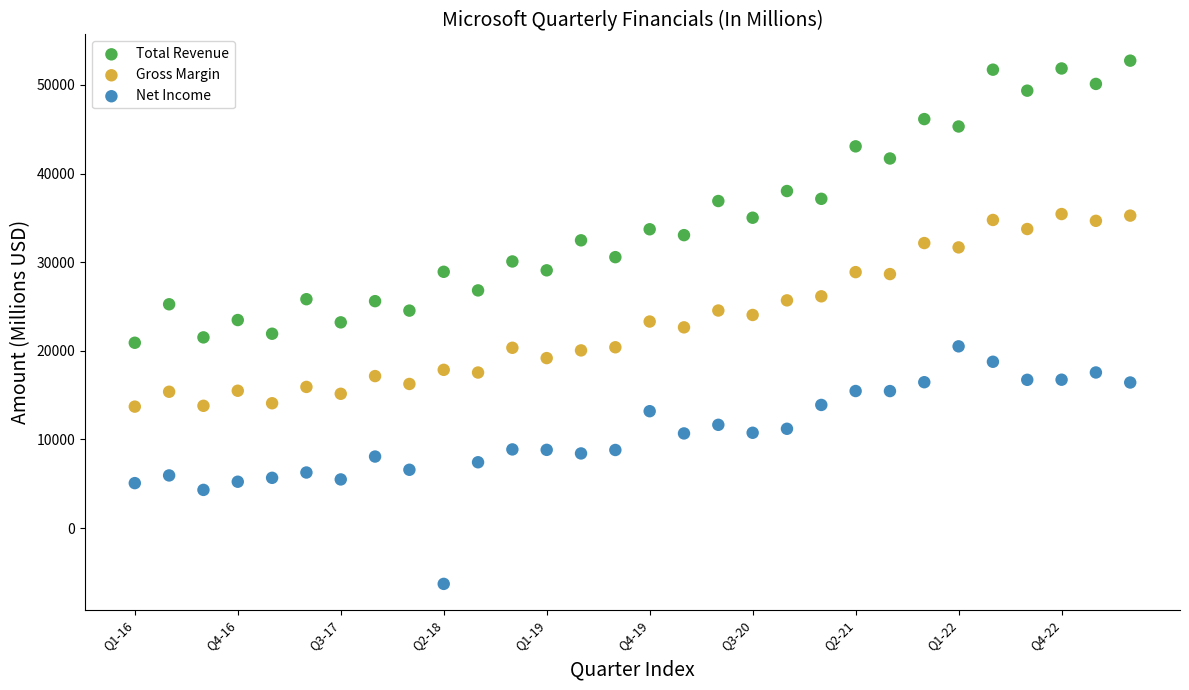

Which series reaches the maximum Y coordinate?

Total Revenue